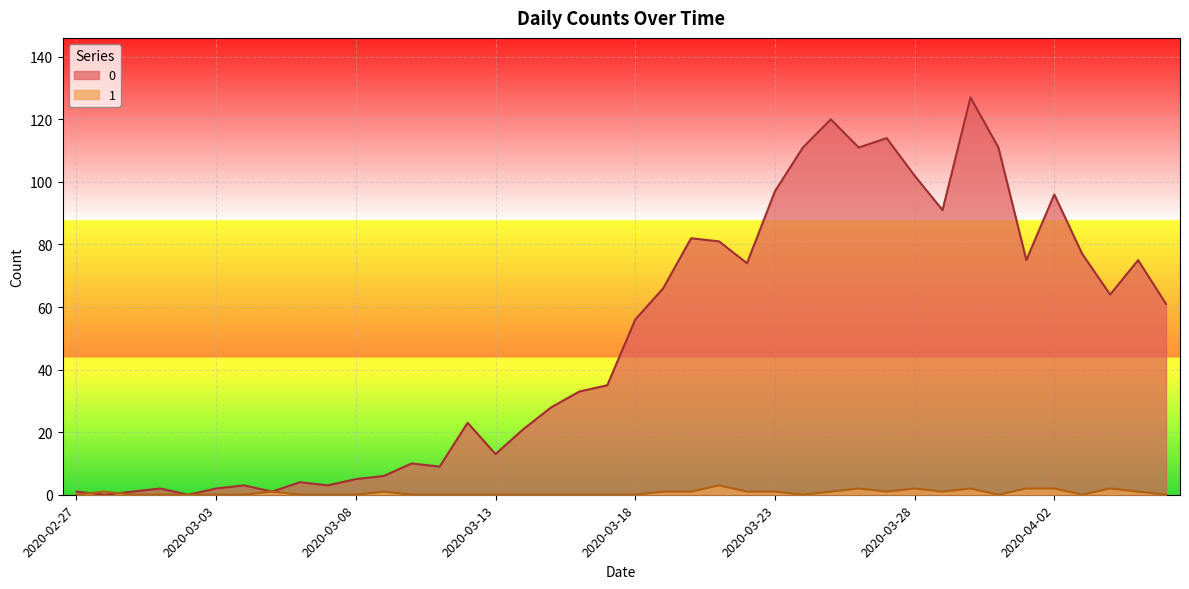

Reading left to right, extract all data points from this chart.

0: 2020-02-27=1	2020-02-28=0	2020-02-29=1	2020-03-01=2	2020-03-02=0	2020-03-03=2	2020-03-04=3	2020-03-05=1	2020-03-06=4	2020-03-07=3	2020-03-08=5	2020-03-09=6	2020-03-10=10	2020-03-11=9	2020-03-12=23	2020-03-13=13	2020-03-14=21	2020-03-15=28	2020-03-16=33	2020-03-17=35	2020-03-18=56	2020-03-19=66	2020-03-20=82	2020-03-21=81	2020-03-22=74	2020-03-23=97	2020-03-24=111	2020-03-25=120	2020-03-26=111	2020-03-27=114	2020-03-28=102	2020-03-29=91	2020-03-30=127	2020-03-31=111	2020-04-01=75	2020-04-02=96	2020-04-03=77	2020-04-04=64	2020-04-05=75	2020-04-06=61
1: 2020-02-27=0	2020-02-28=1	2020-02-29=0	2020-03-01=0	2020-03-02=0	2020-03-03=0	2020-03-04=0	2020-03-05=1	2020-03-06=0	2020-03-07=0	2020-03-08=0	2020-03-09=1	2020-03-10=0	2020-03-11=0	2020-03-12=0	2020-03-13=0	2020-03-14=0	2020-03-15=0	2020-03-16=0	2020-03-17=0	2020-03-18=0	2020-03-19=1	2020-03-20=1	2020-03-21=3	2020-03-22=1	2020-03-23=1	2020-03-24=0	2020-03-25=1	2020-03-26=2	2020-03-27=1	2020-03-28=2	2020-03-29=1	2020-03-30=2	2020-03-31=0	2020-04-01=2	2020-04-02=2	2020-04-03=0	2020-04-04=2	2020-04-05=1	2020-04-06=0